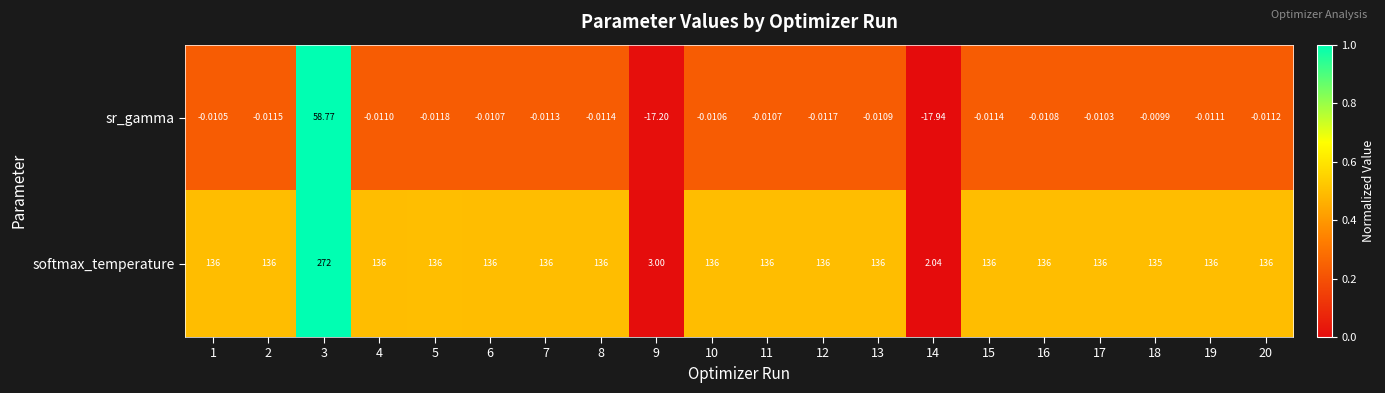

At 7, list the series in order from smallest to largest.

sr_gamma, softmax_temperature